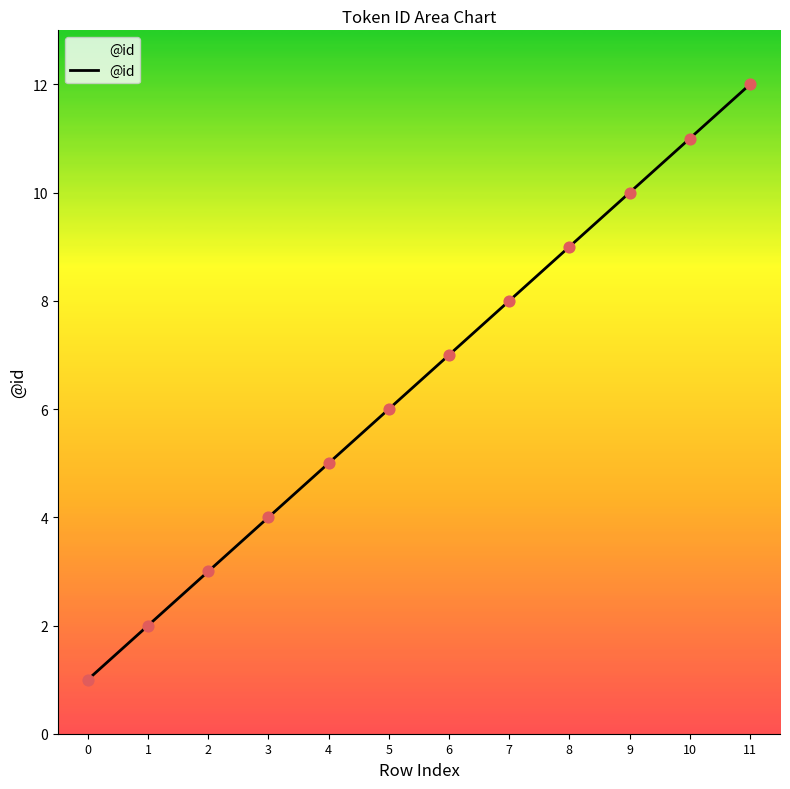

What is the change in value from 4 to 10?

+6